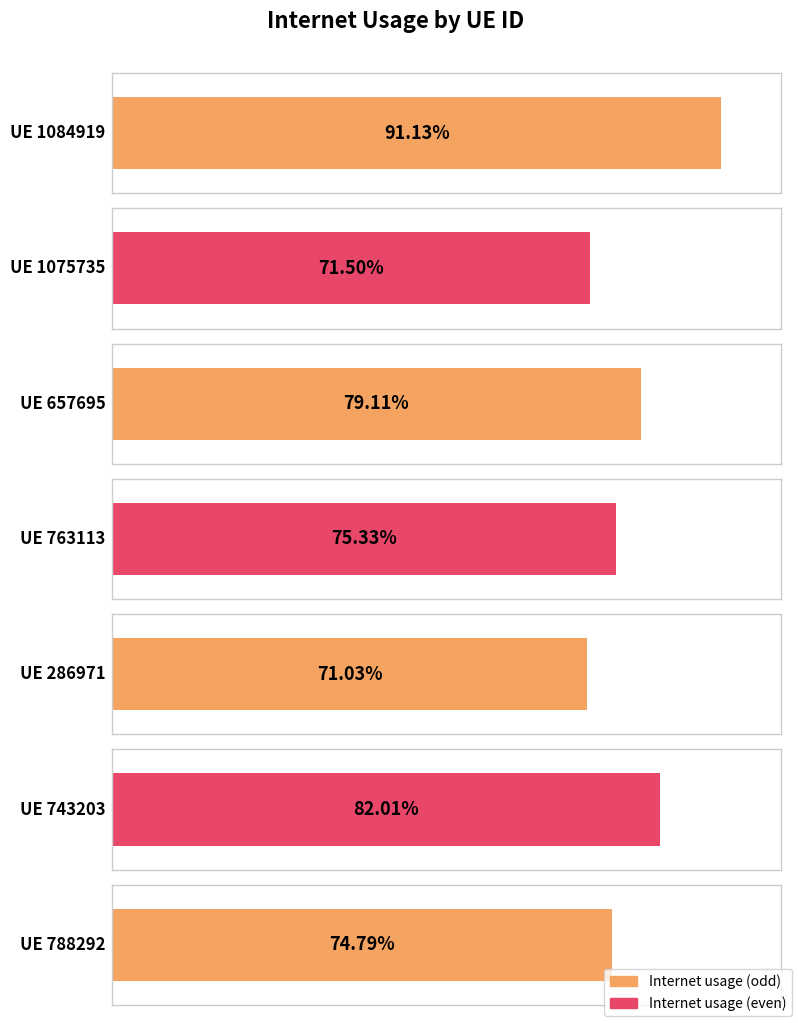

What is the label of the 5th bar from the right?

657695